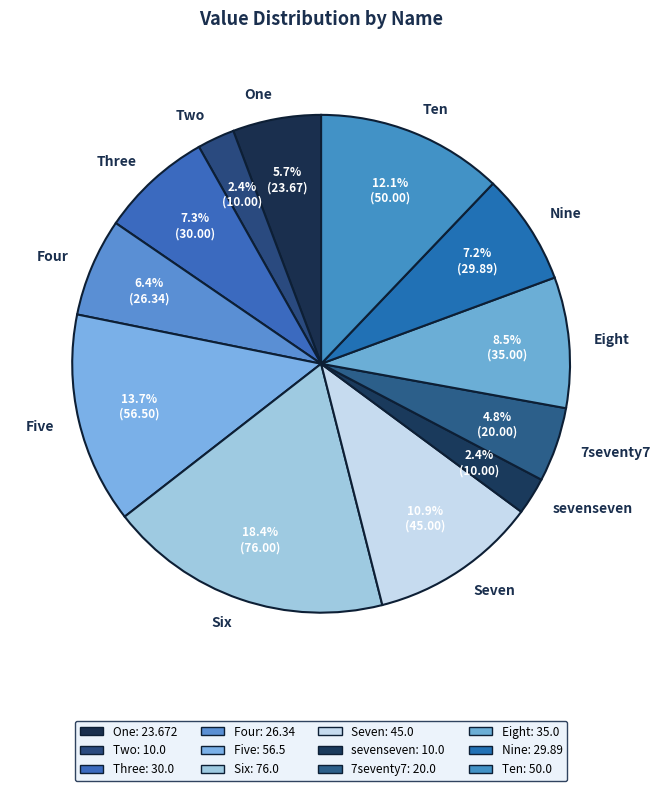

Is there a majority slice in this chart?

No